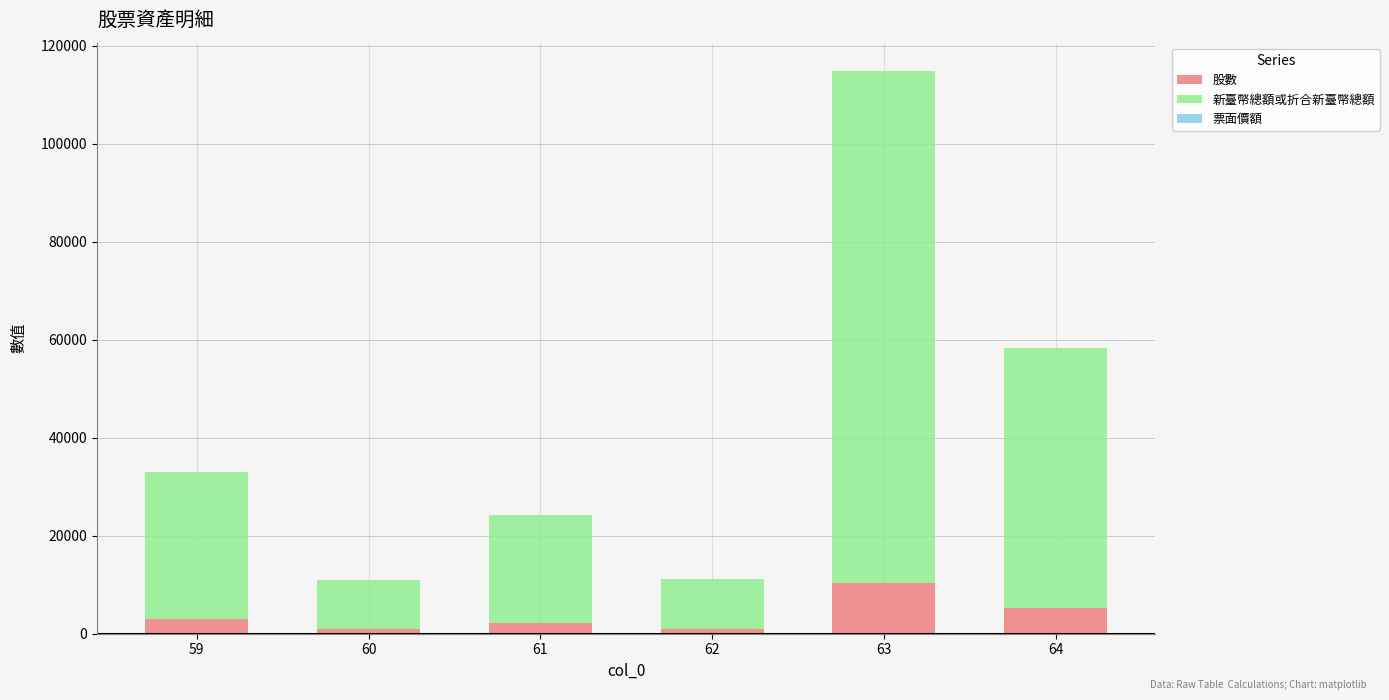

How many categories are shown in the chart?

6